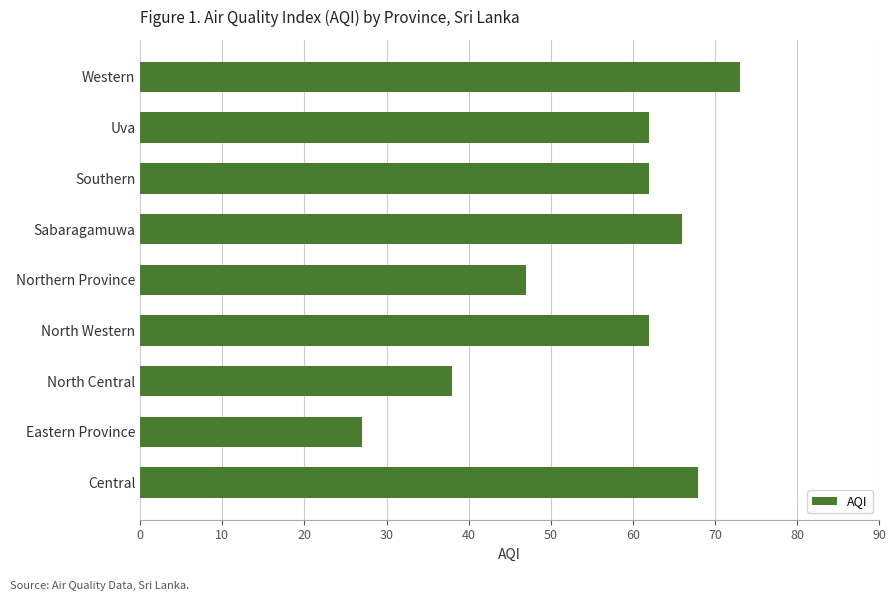

Where is the data nearest to the value 50?

Northern Province